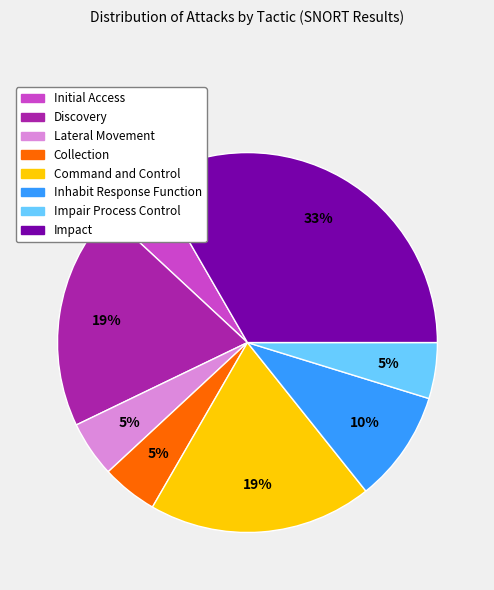

The Initial Access slice represents 19% of the pie. True or false?

False